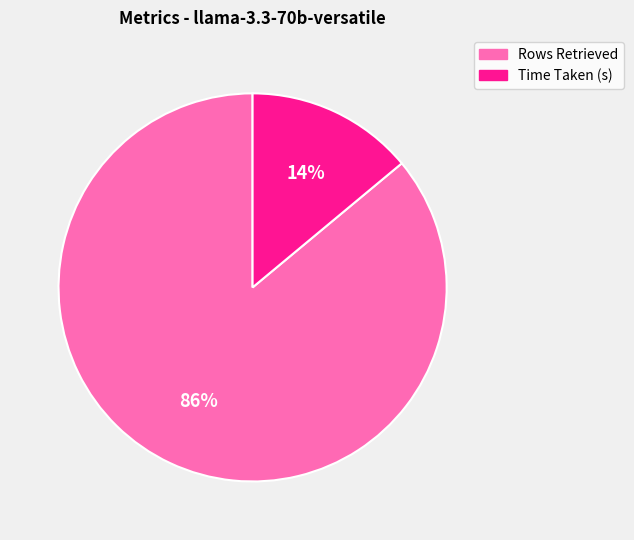

Is it true that Rows Retrieved is 86% of the pie?

True